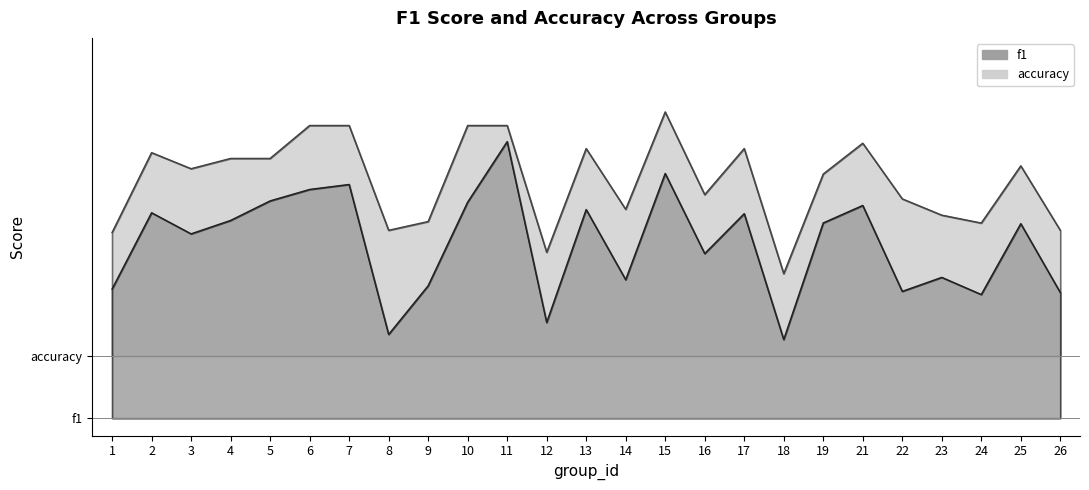

What are all the series names shown in the legend?

f1, accuracy